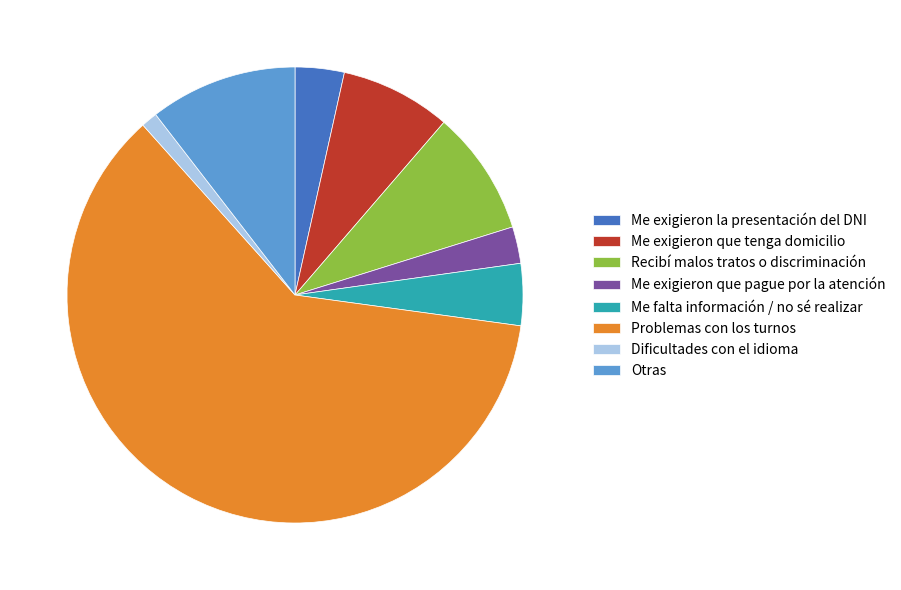

Which has a higher value, Otras or Problemas con los turnos?

Problemas con los turnos